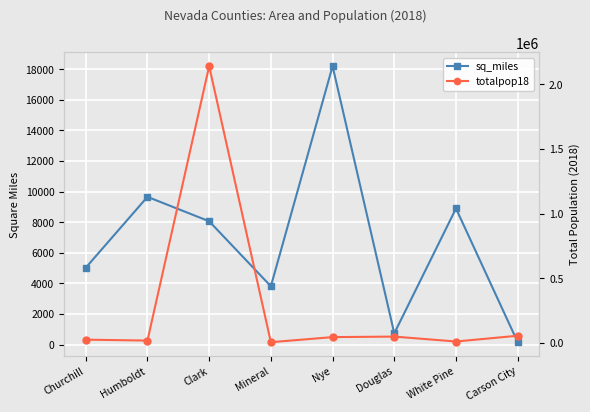

Is it true that totalpop18 equals 28057.8 at Humboldt?

False